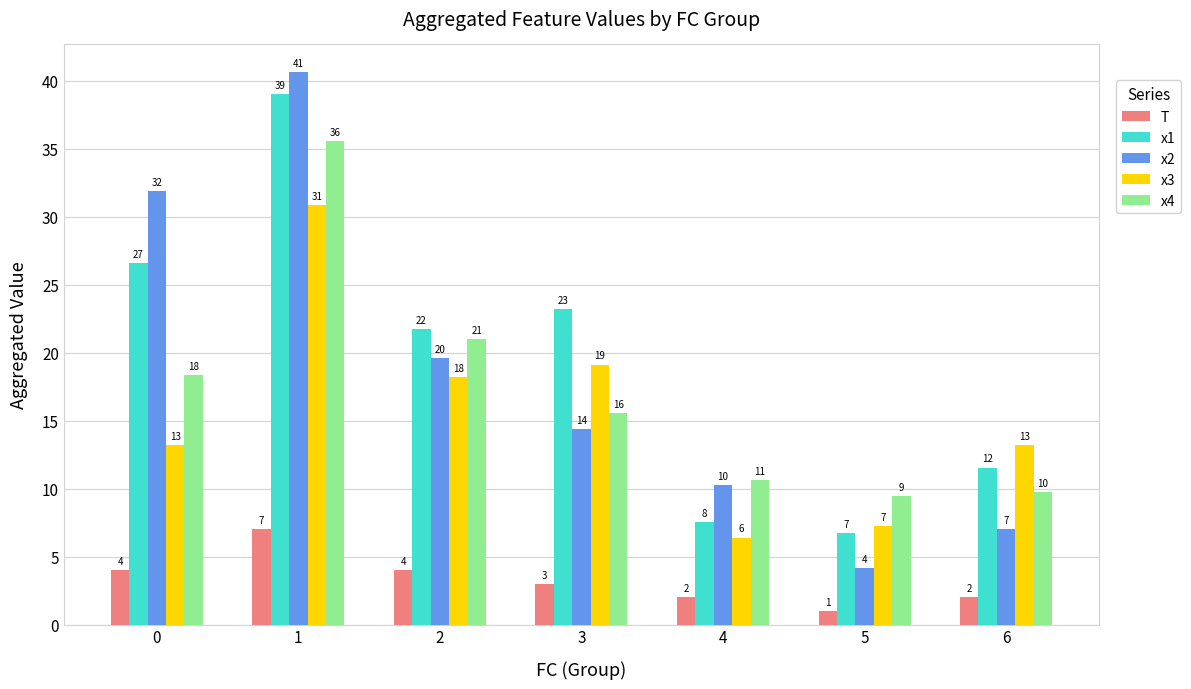

How many bars are there in total?

35